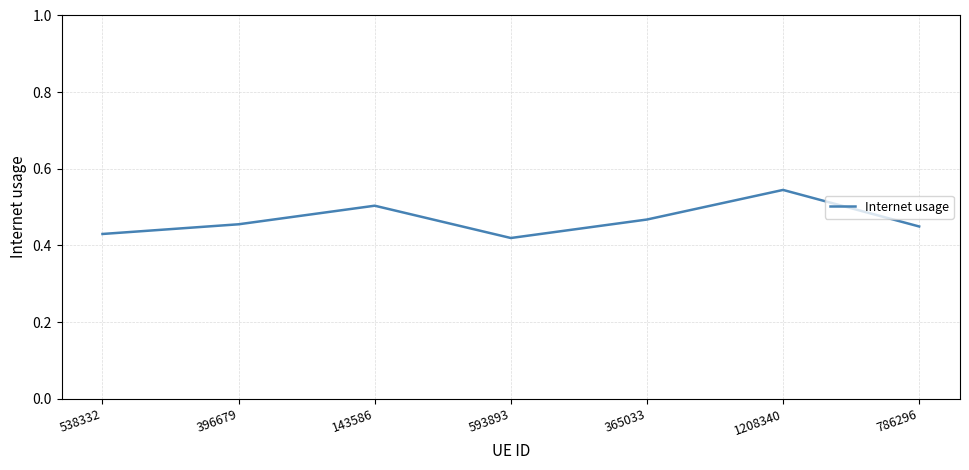

What is the sum of the values at 538332 and 396679?

0.9